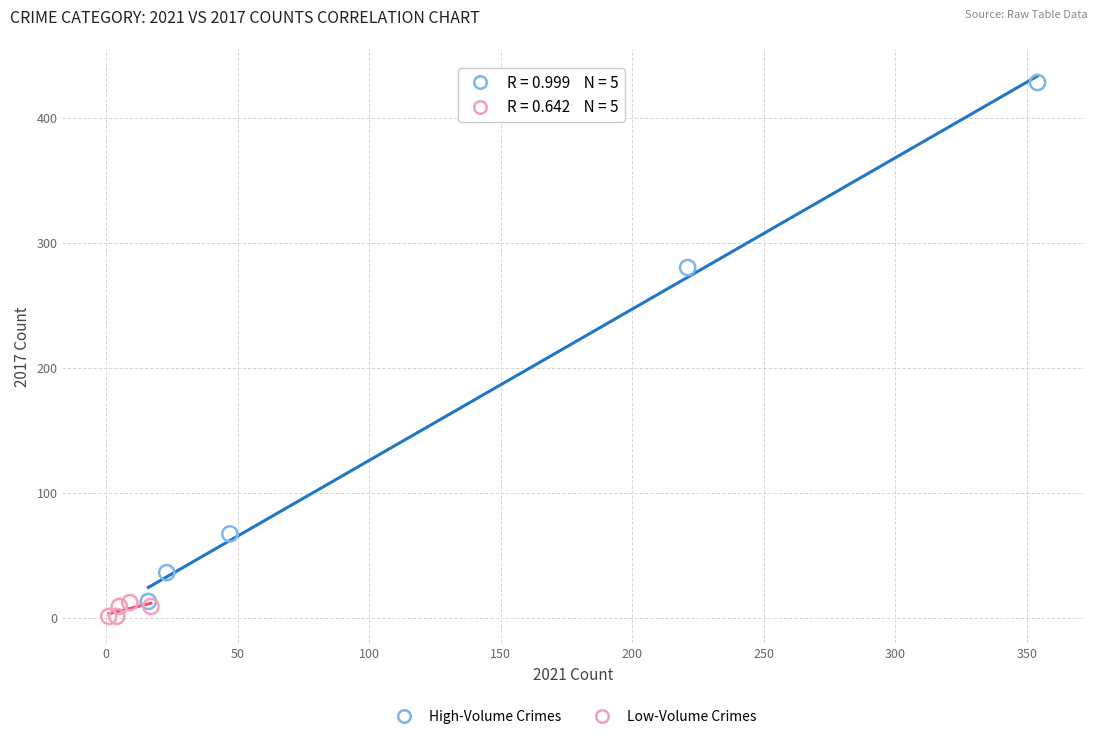

Which series has the widest spread of Y values?

High-Volume Crimes